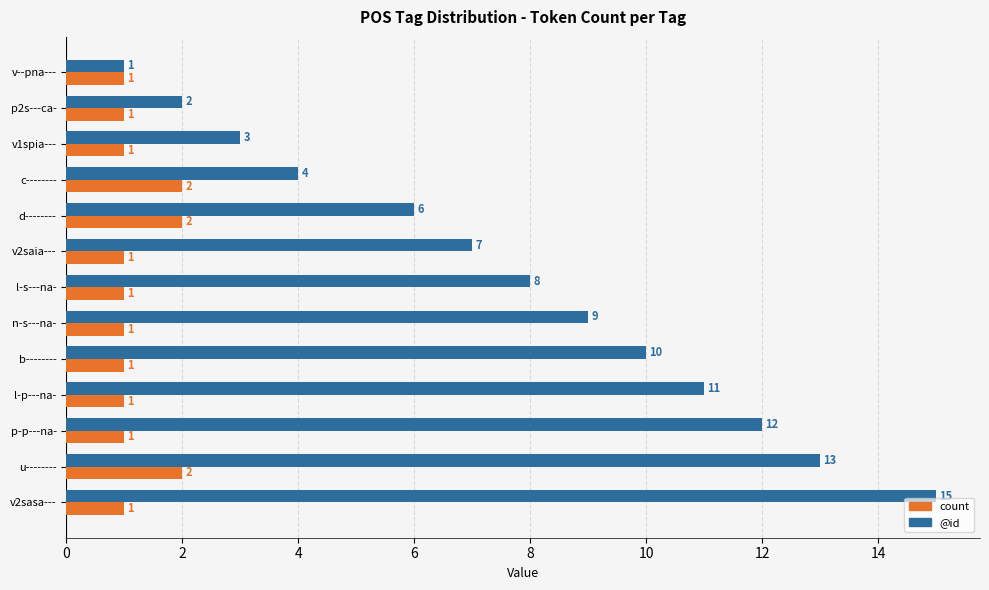

How many data points does each series have?

13